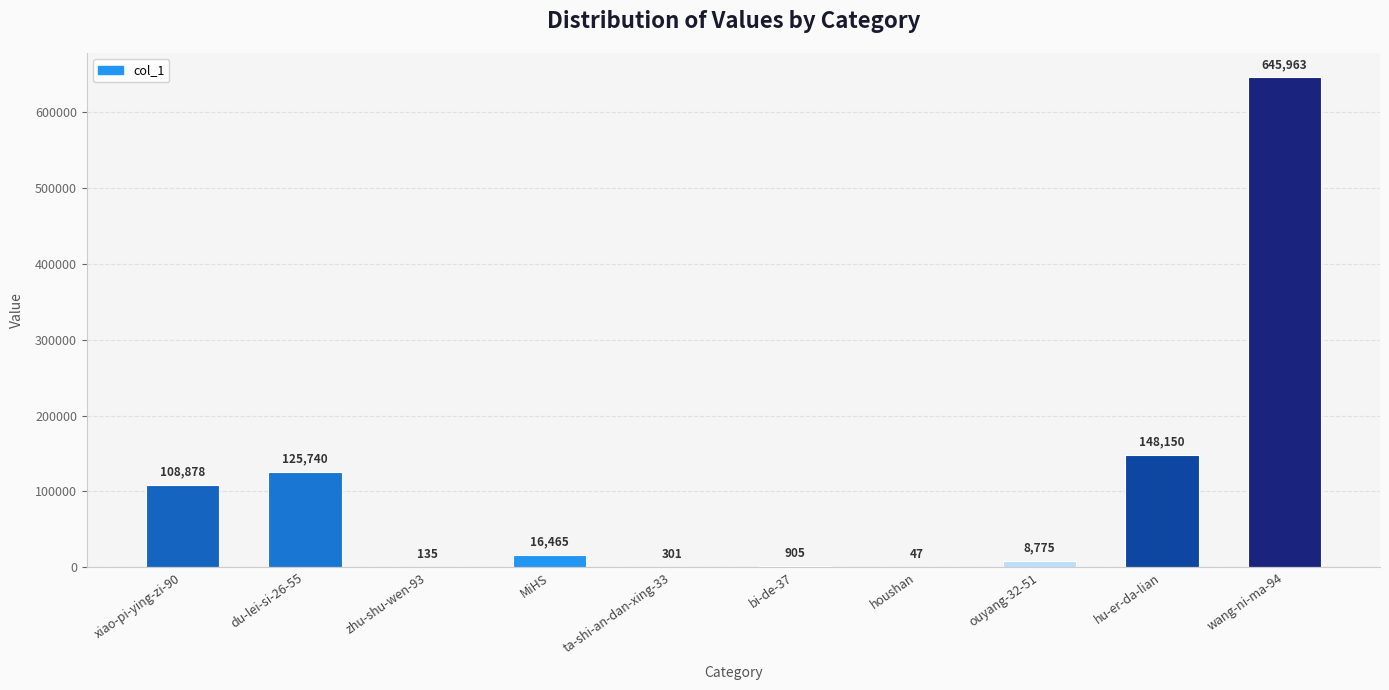

The chart shows a value of 16465 at MiHS. True or false?

True